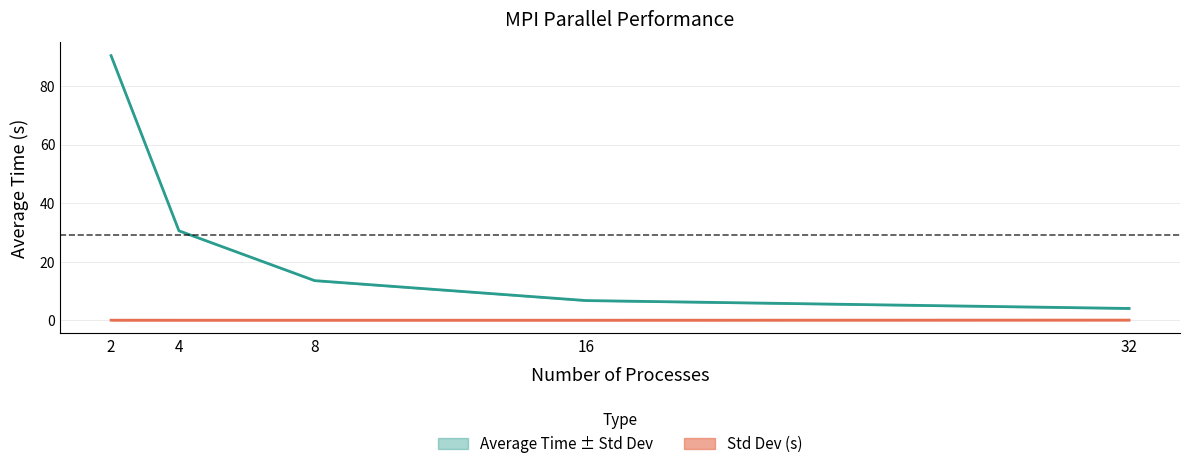

What is the value of the Average Time (s) point at the 4th from the left?

6.7